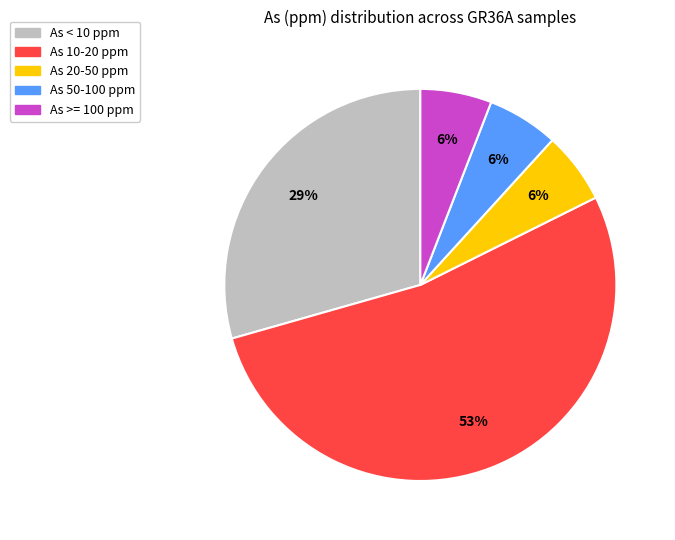

Which category has the biggest portion of the pie?

As 10-20 ppm